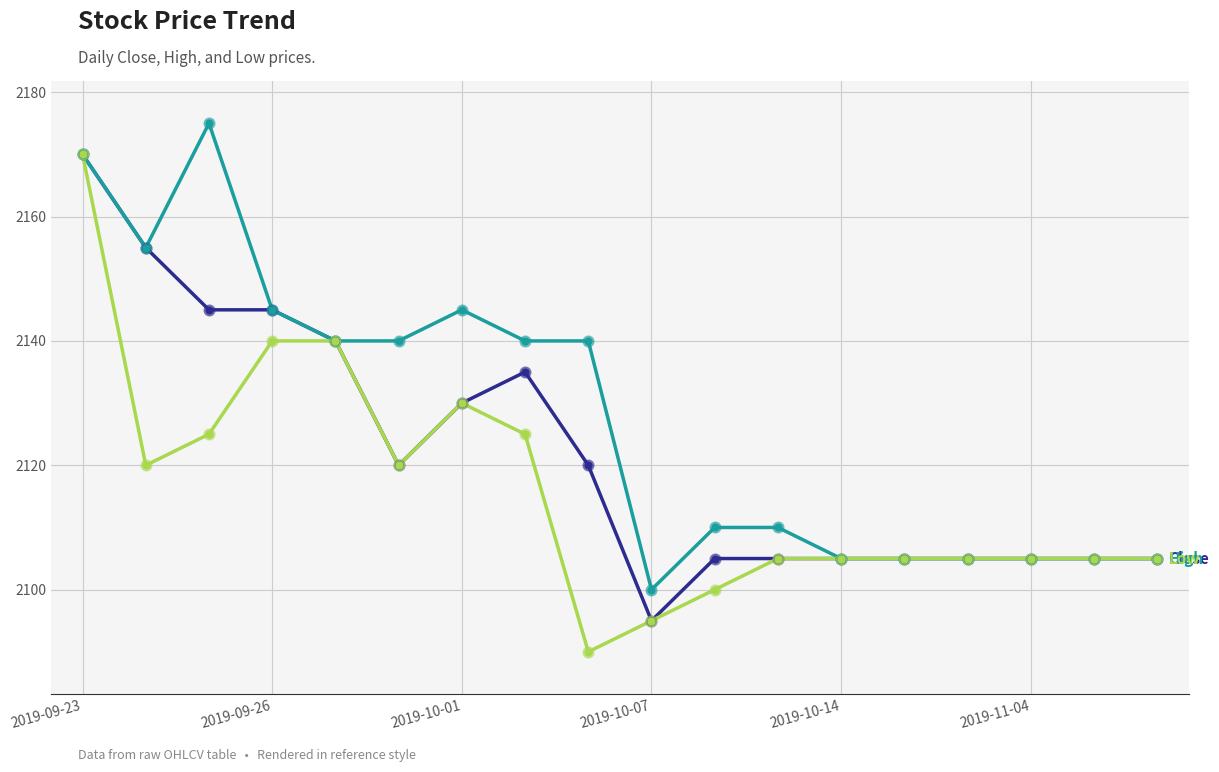

What is the greatest value displayed?

2175